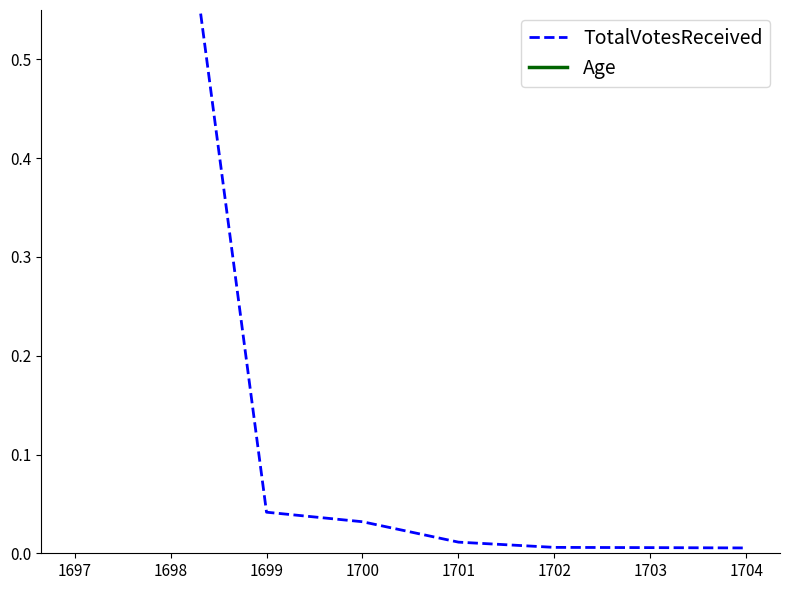

What value does the TotalVotesReceived series have at 1697?

1.0